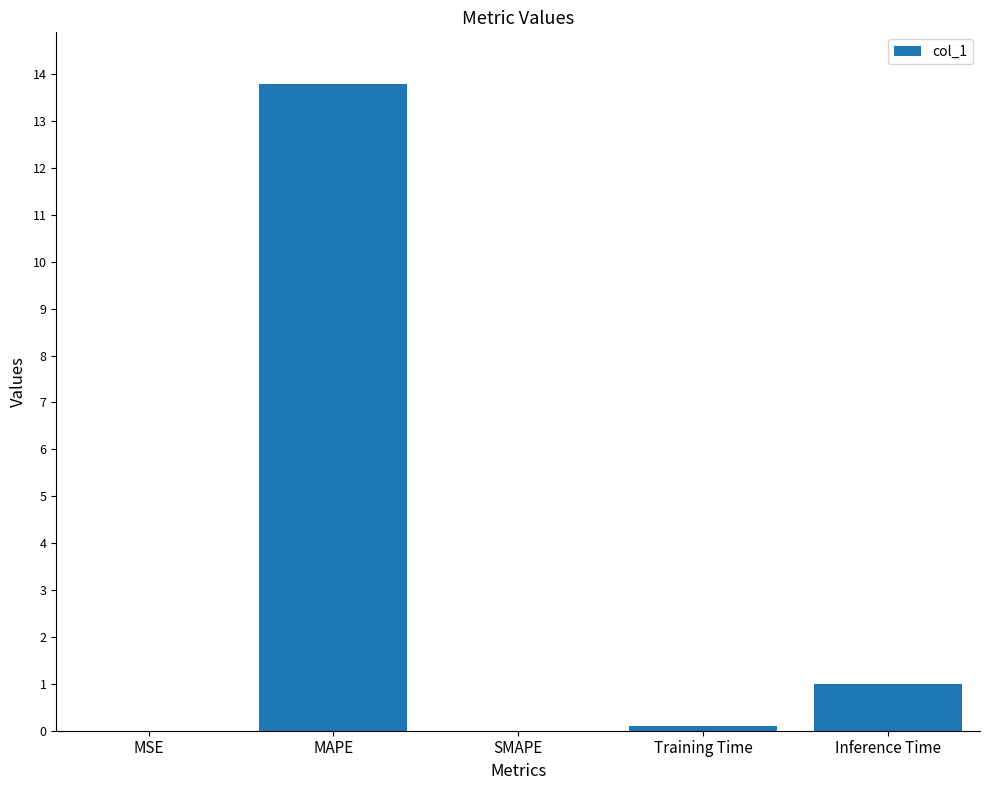

What is the change in value from MAPE to SMAPE?

-13.8